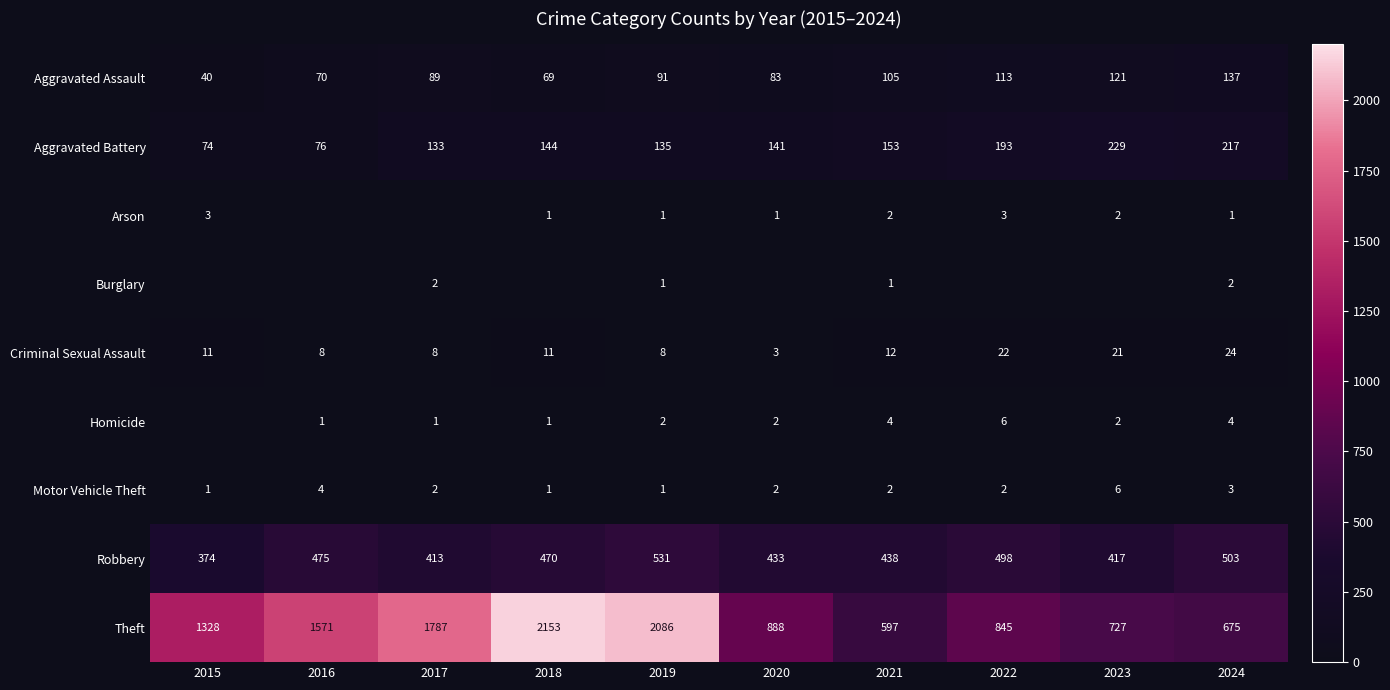

How many Motor Vehicle Theft values are between 1 and 3?

8